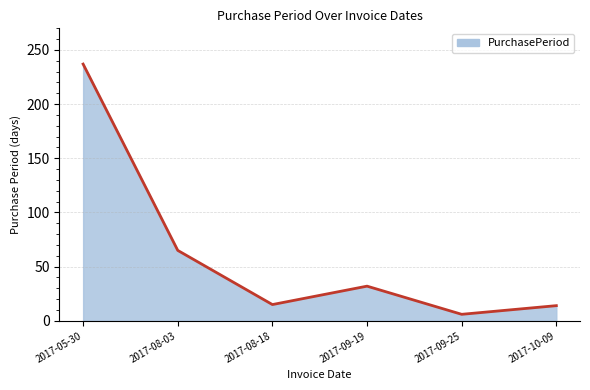

What position from the right is 2017-09-25?

2